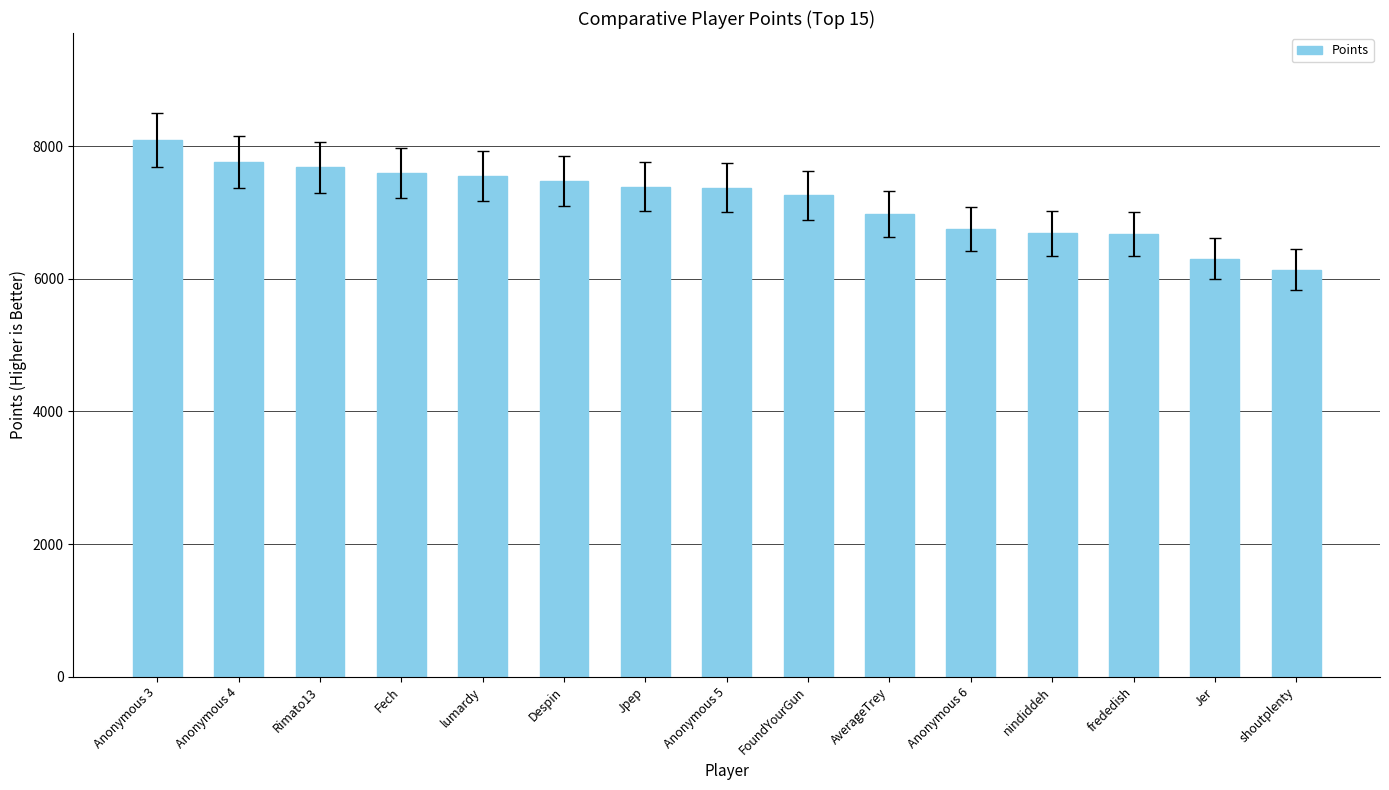

The chart shows a value of 7475 at Despin. True or false?

True